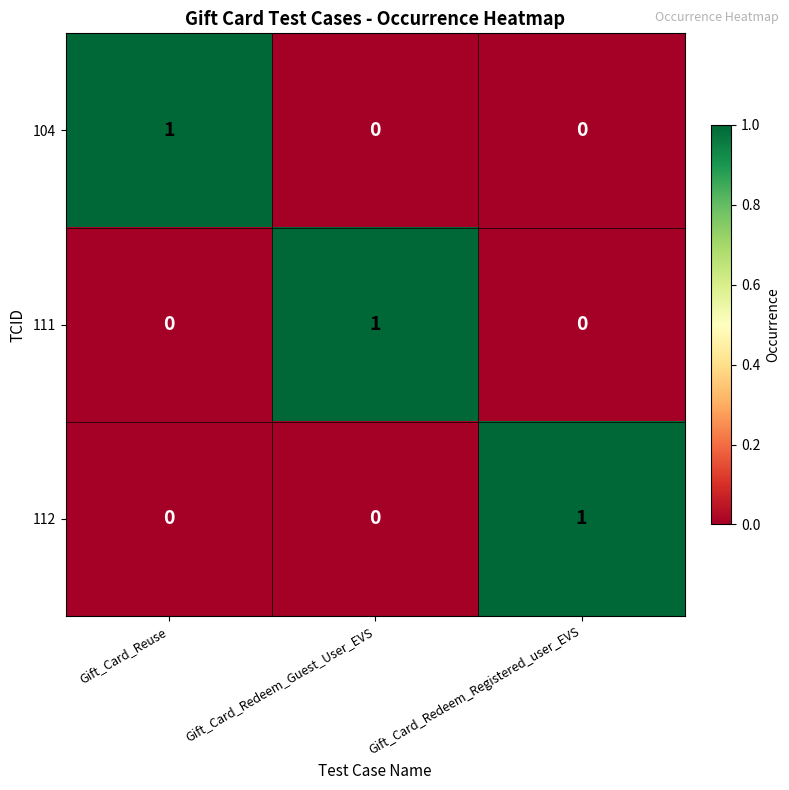

The value of 112 at Gift_Card_Reuse is 0. True or false?

True